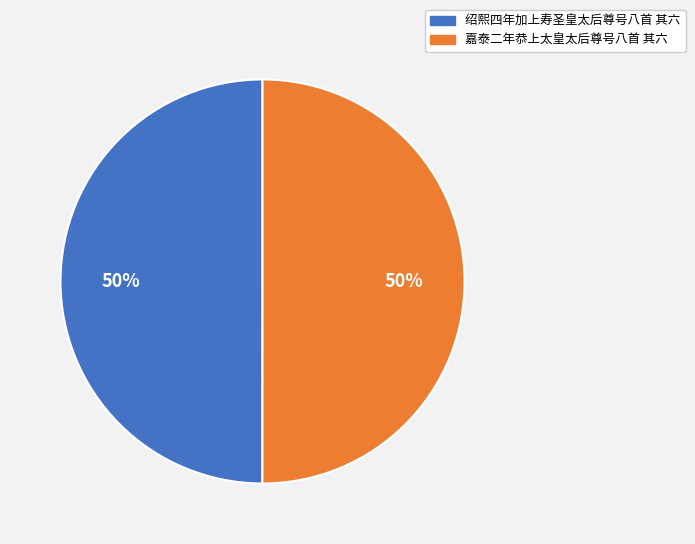

To the nearest percent, what is the combined percentage of 绍熙四年加上寿圣皇太后尊号八首 其六 and 嘉泰二年恭上太皇太后尊号八首 其六?

100%